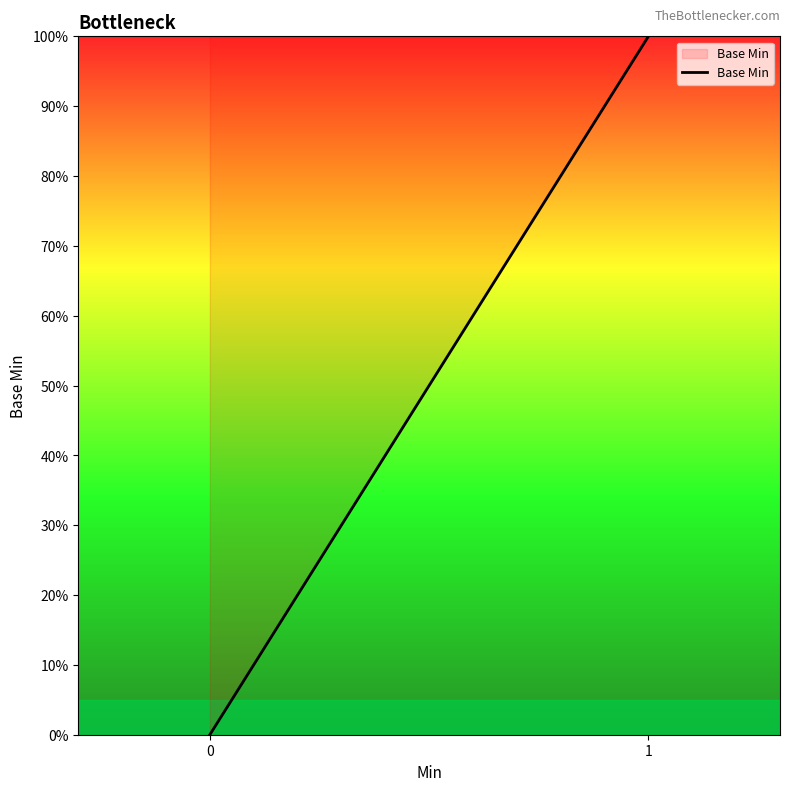

What is the change in value from 0 to 1?

+100